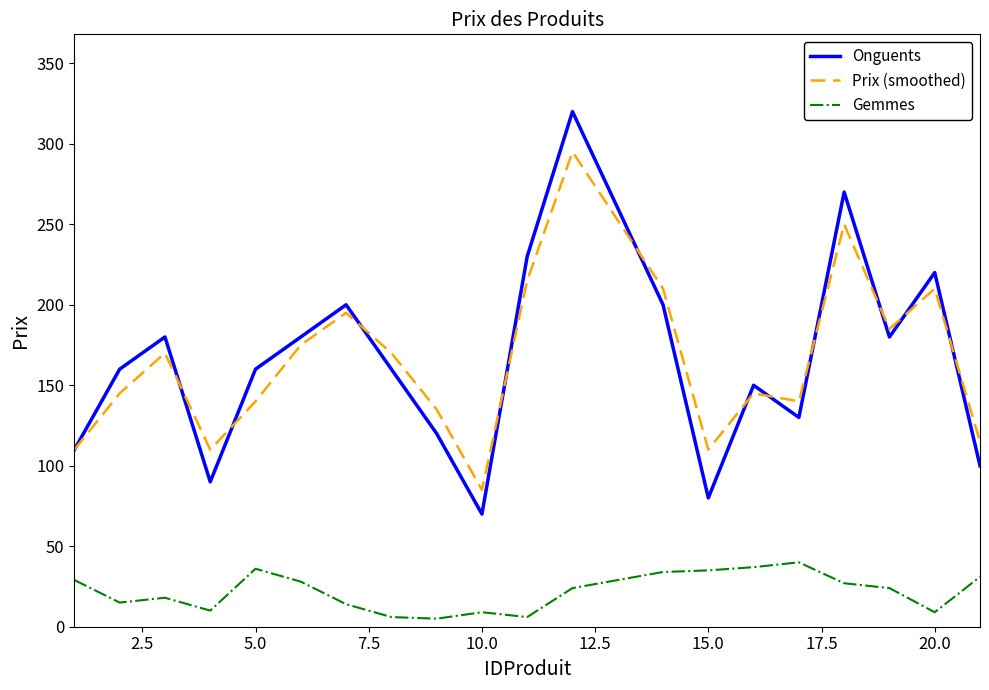

True or false: Prix (smoothed) and Gemmes intersect in this chart.

False